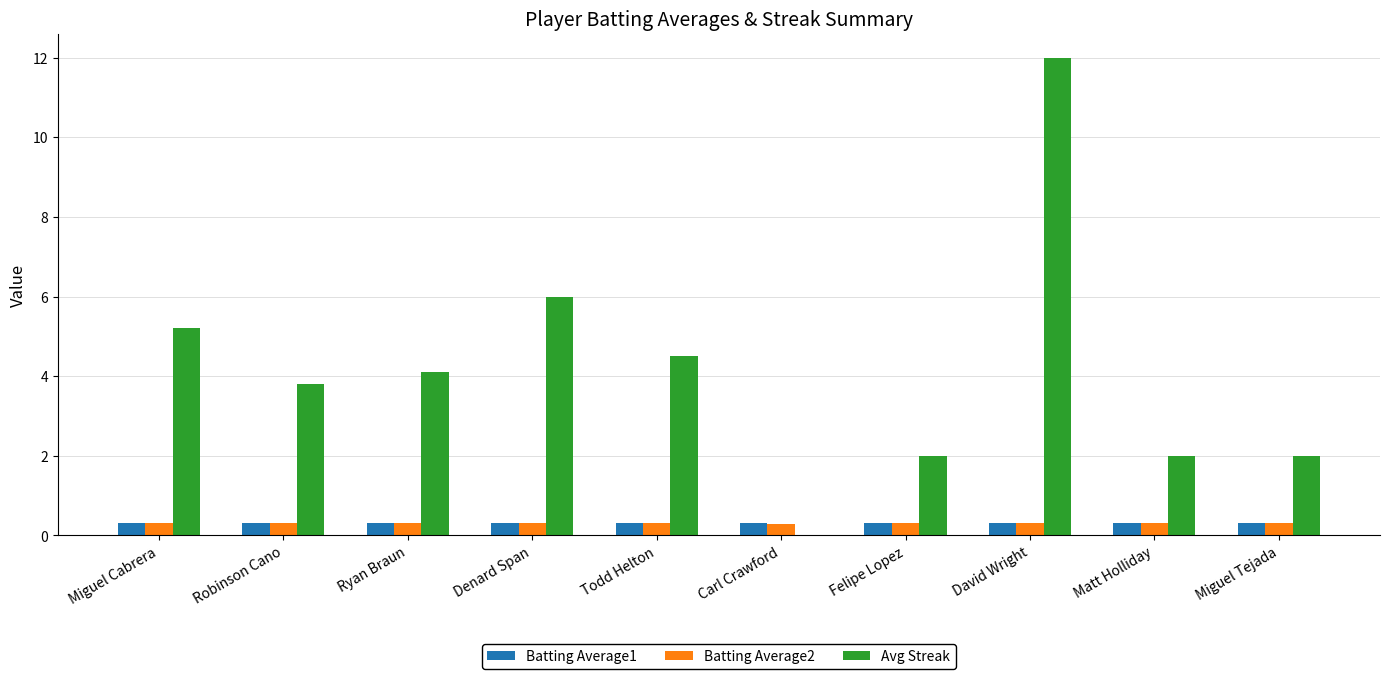

The value of Avg Streak at Denard Span is 1.8. True or false?

False